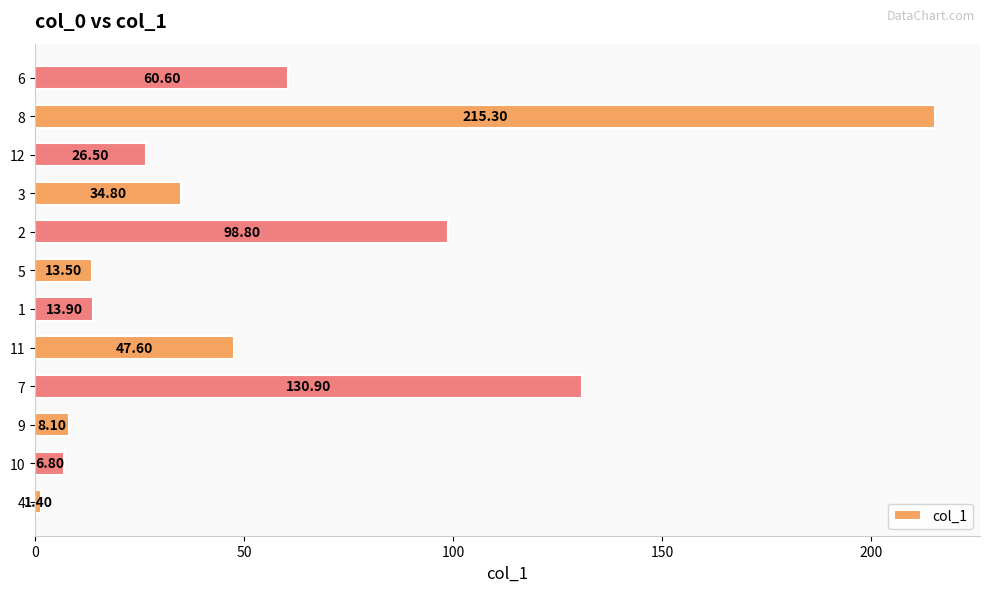

What is the average value?

54.9